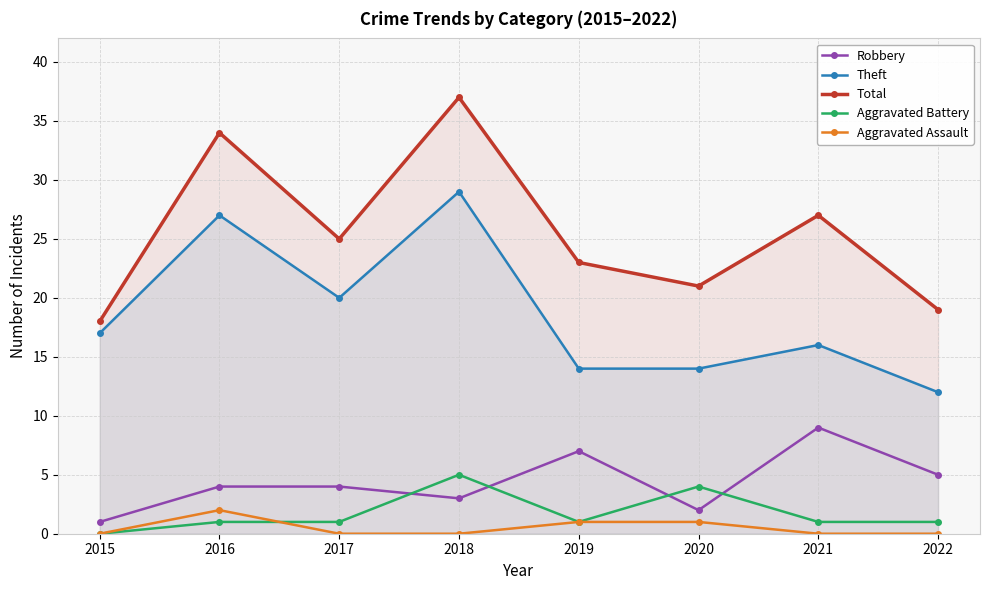

Which has a higher value, 2019 or 2016?

2019